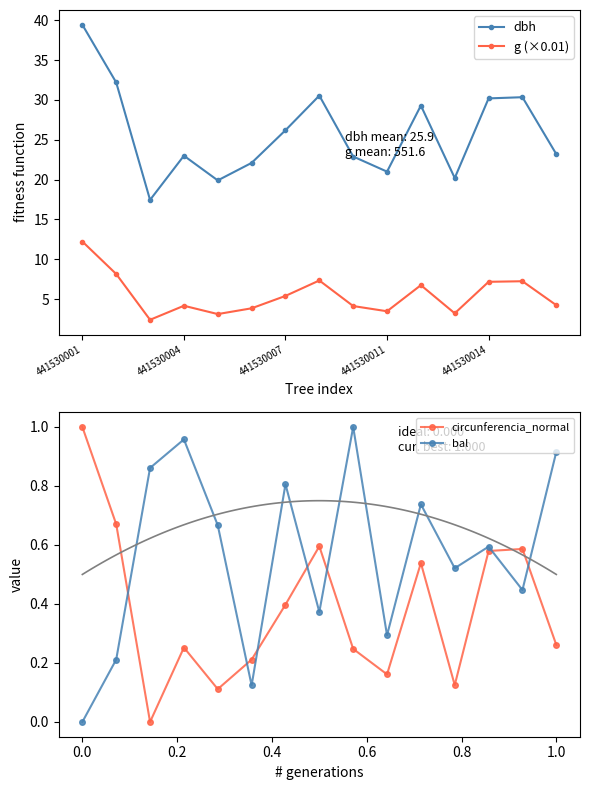

True or false: dbh and g (×0.01) cross at least once.

False